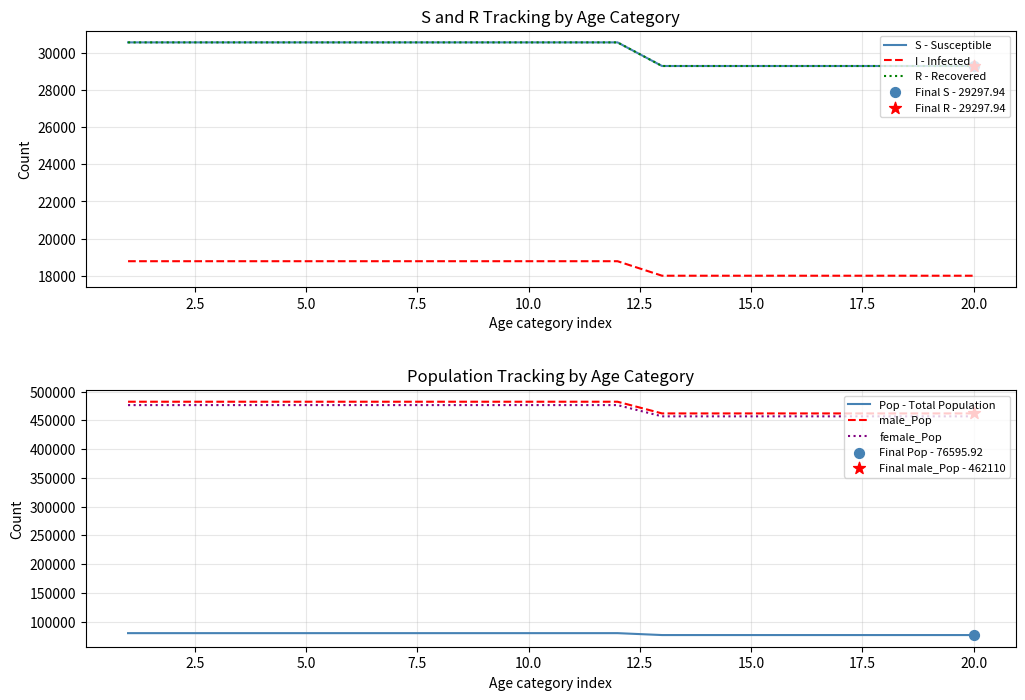

Which series has the largest total across all categories?

male_Pop